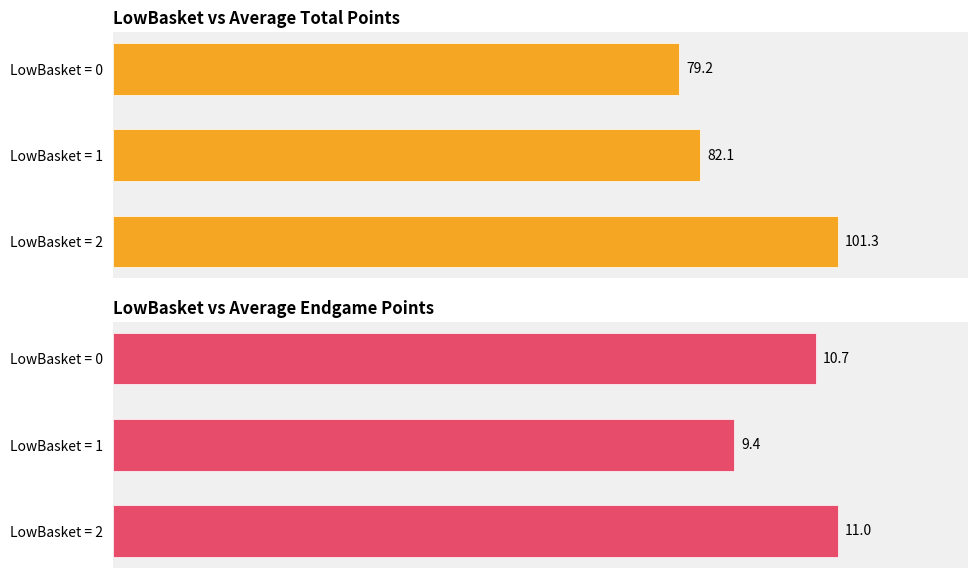

At which category is the sum across all series the highest?

LowBasket = 2